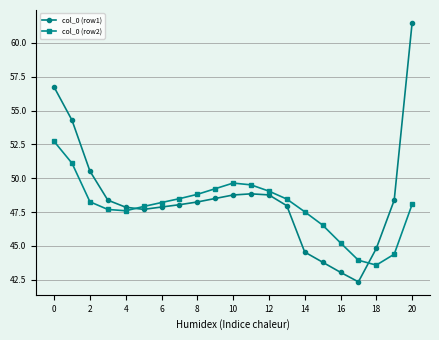

After their last crossing, which series has the higher values: col_0 (row2) or col_0 (row1)?

col_0 (row1)